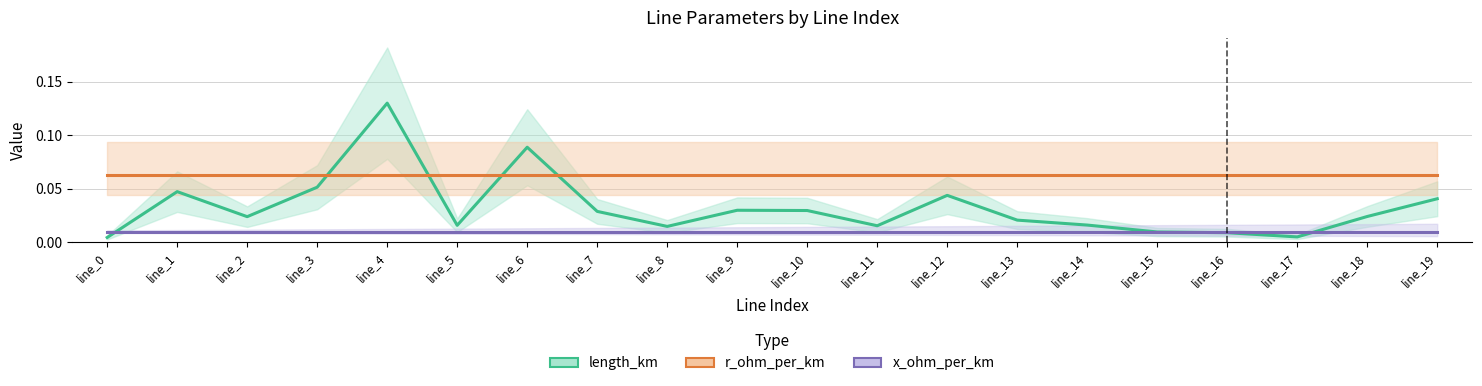

What is the value of the r_ohm_per_km point at the 7th from the left?

0.1